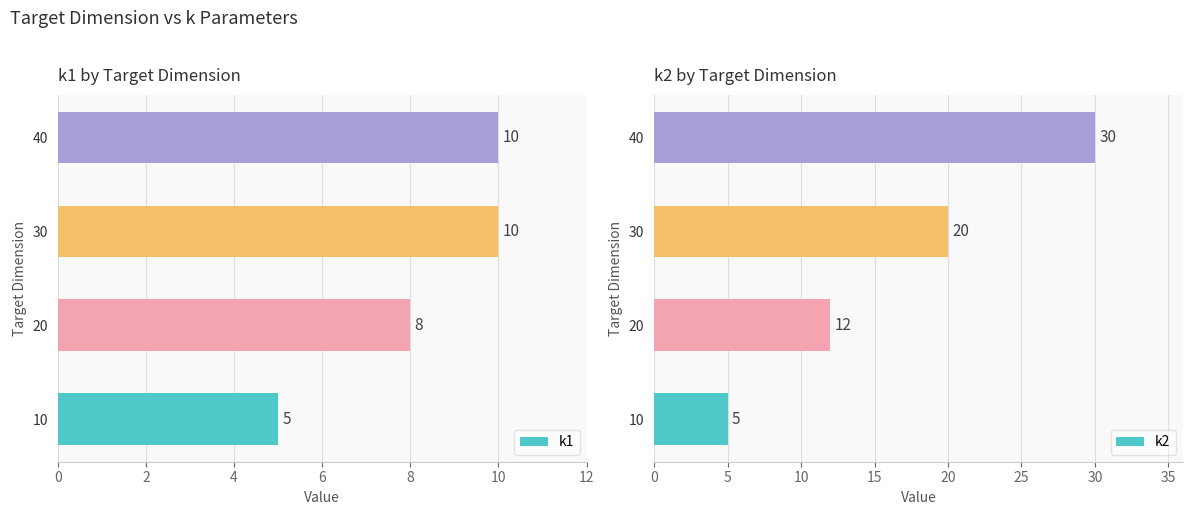

True or false: k1 has a value of 3 at 30.

False